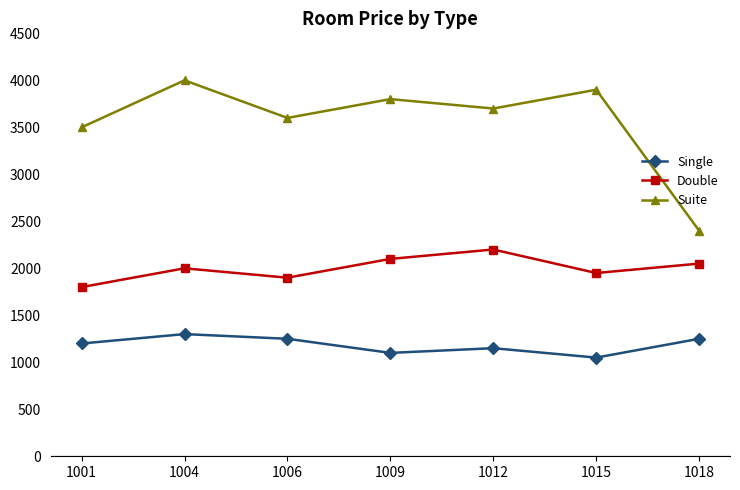

True or false: Single and Suite intersect in this chart.

False